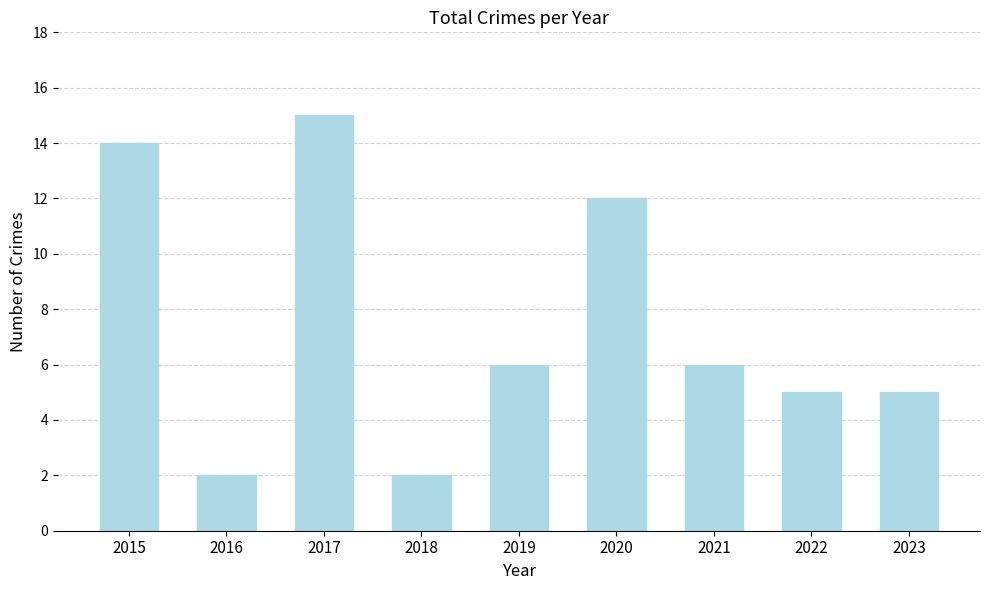

How many bars are there in total?

9